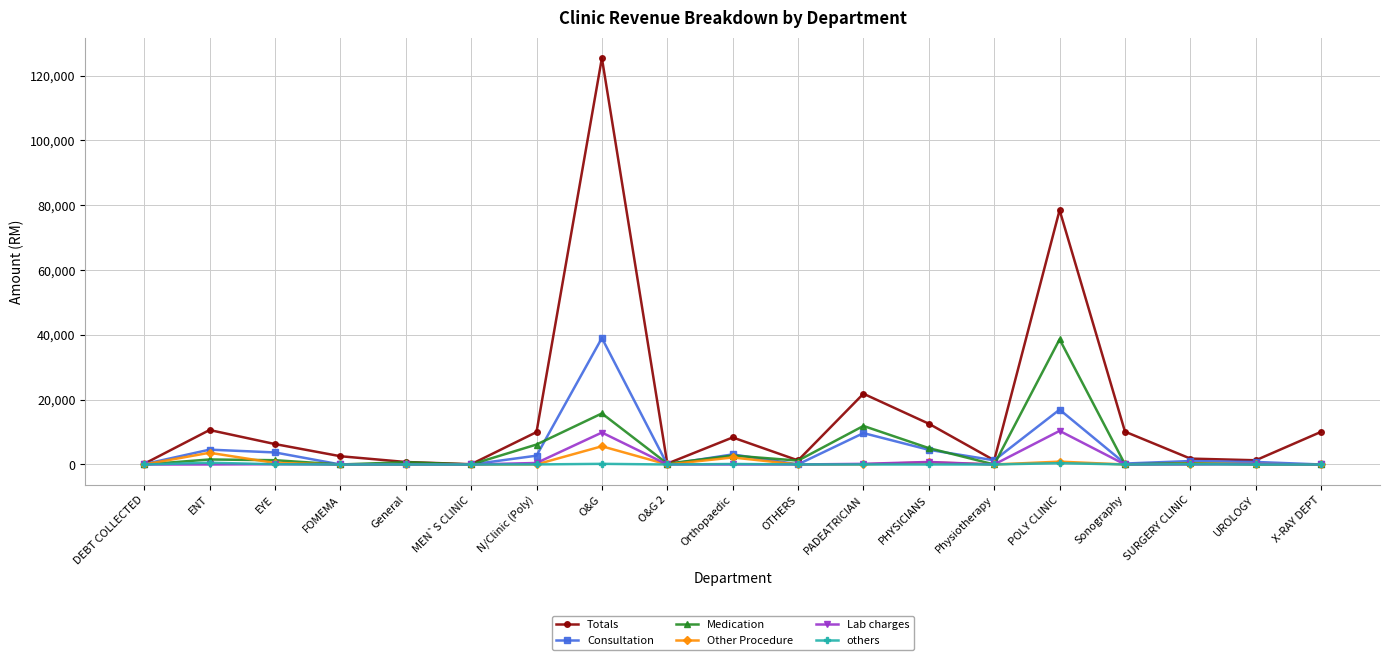

At which label is Totals closest to 62749?

POLY CLINIC